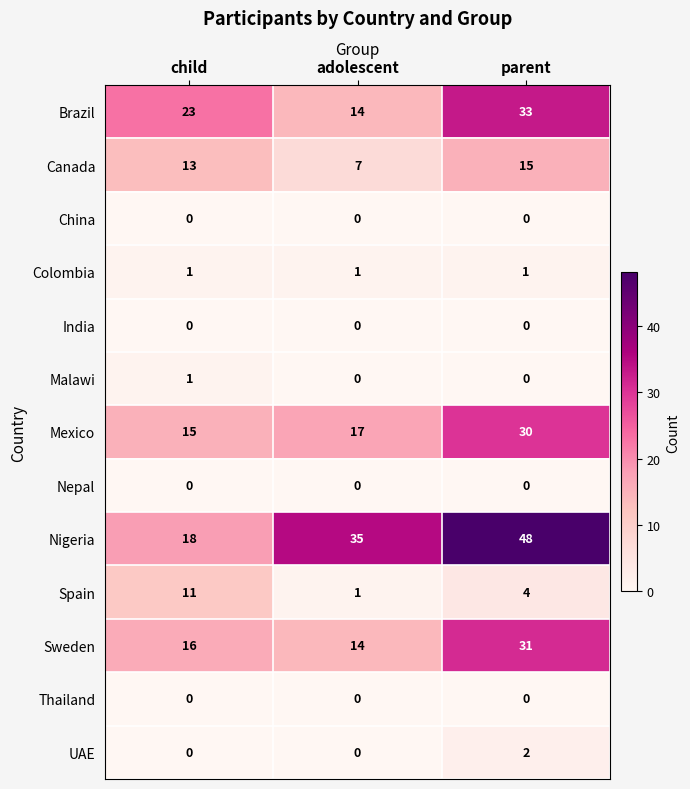

At which label does Canada reach its minimum?

adolescent